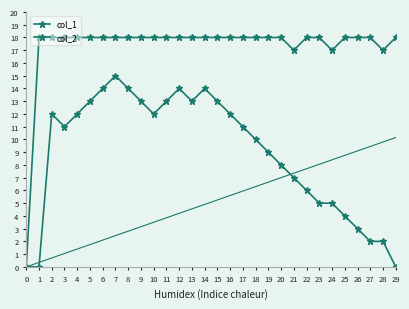

True or false: col_2 and col_1 intersect in this chart.

False